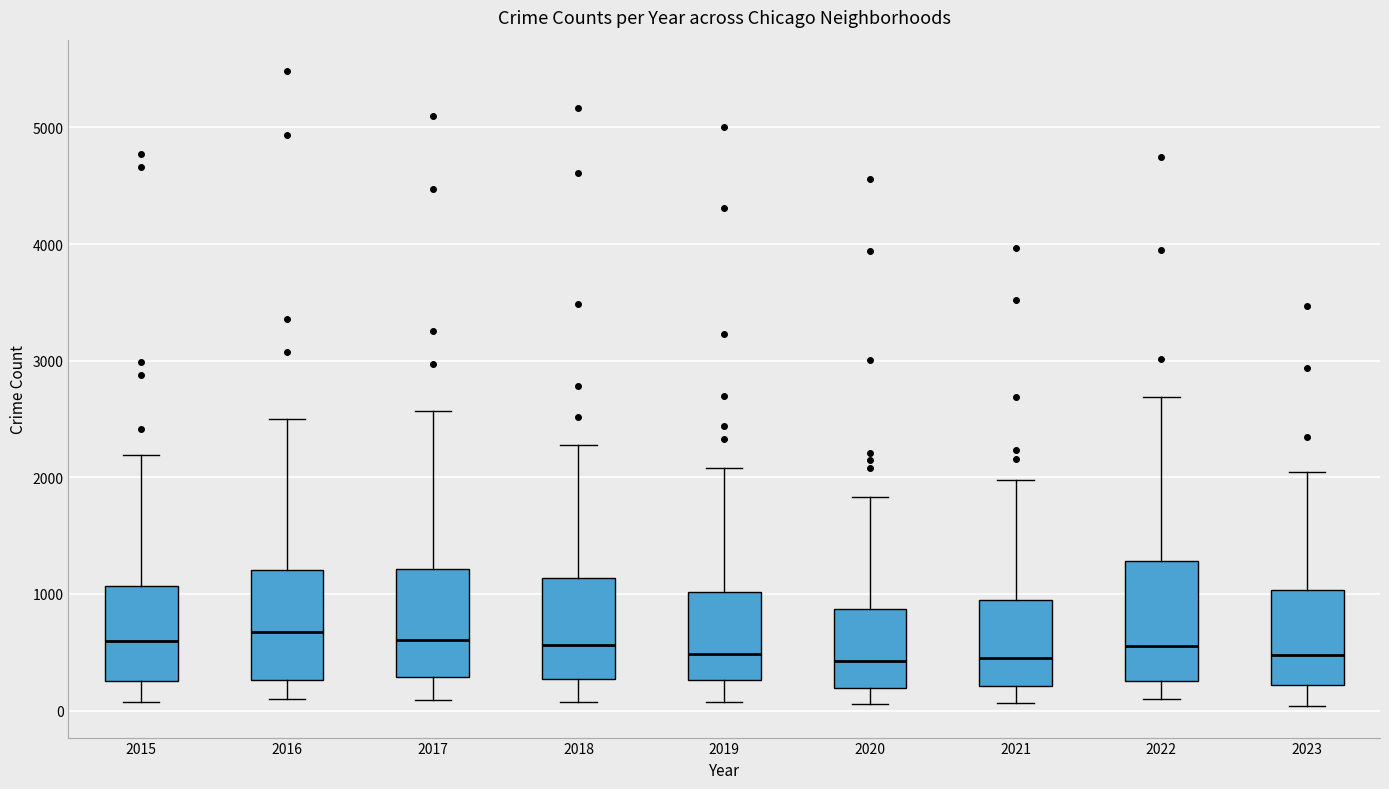

Where does the upper whisker of the box at x = 2020 end on the y-axis? The values are not printed on the chart, so give them approximately, as read against the axis.

1800